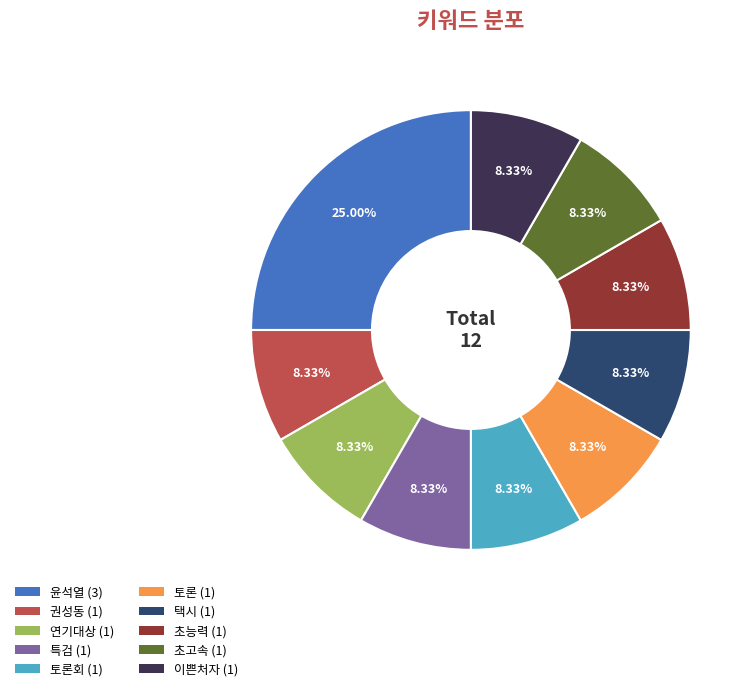

To the nearest percent, what is the difference between the largest and smallest slice percentages?

17%